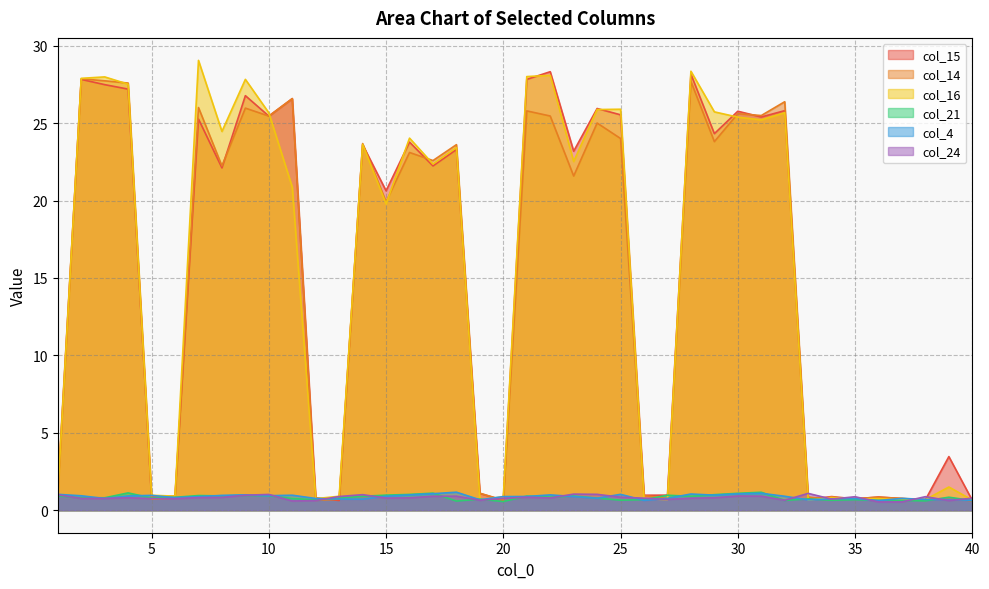

Which series changed the most between 13 and 22?

col_15